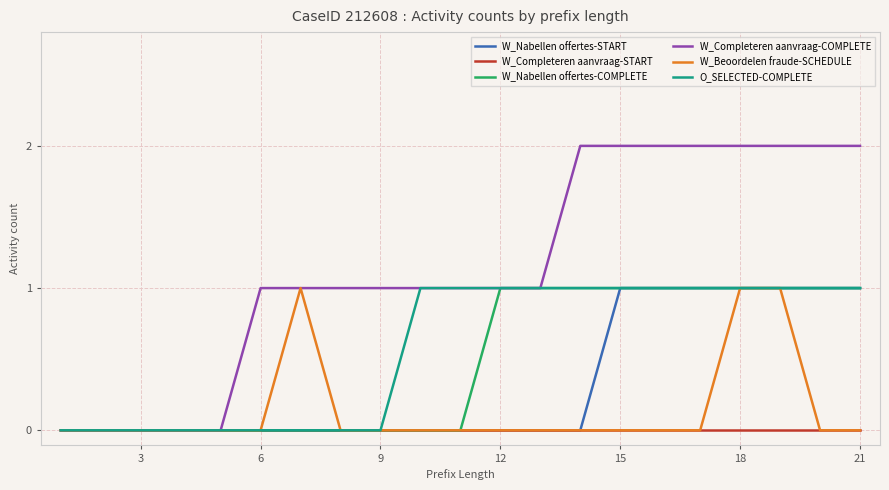

Does the chart have visible grid lines?

Yes